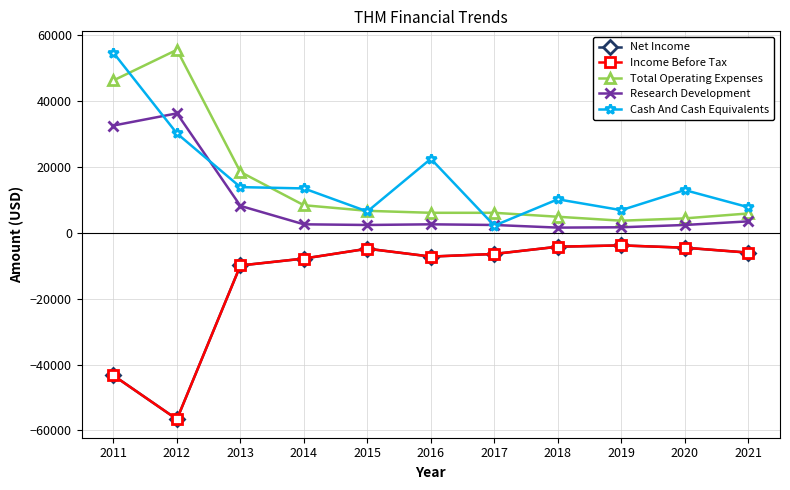

What is the value of the Net Income point at the 11th from the left?

-6000